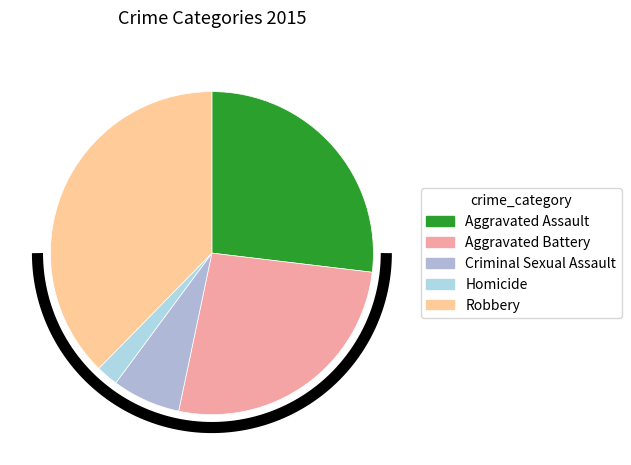

What is the largest slice in the pie chart?

Robbery